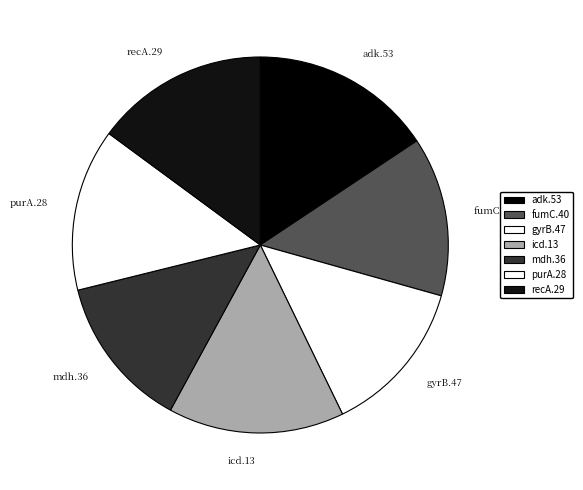

True or false: icd.13 accounts for 15% of the total.

True